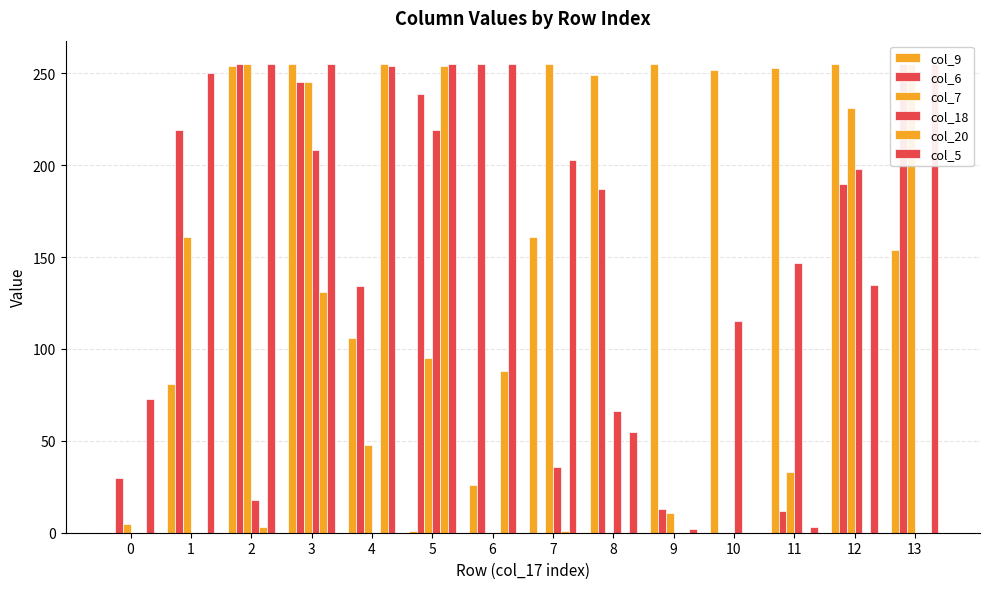

Are the bars grouped side by side (vs. stacked)?

Yes